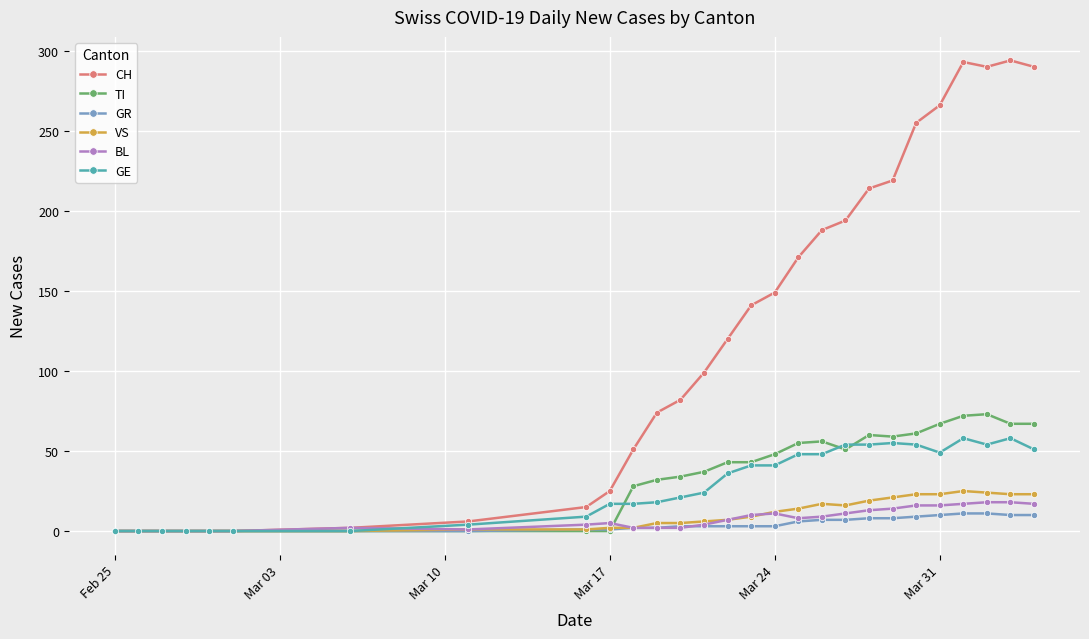

Which series has the largest range (max minus min)?

CH